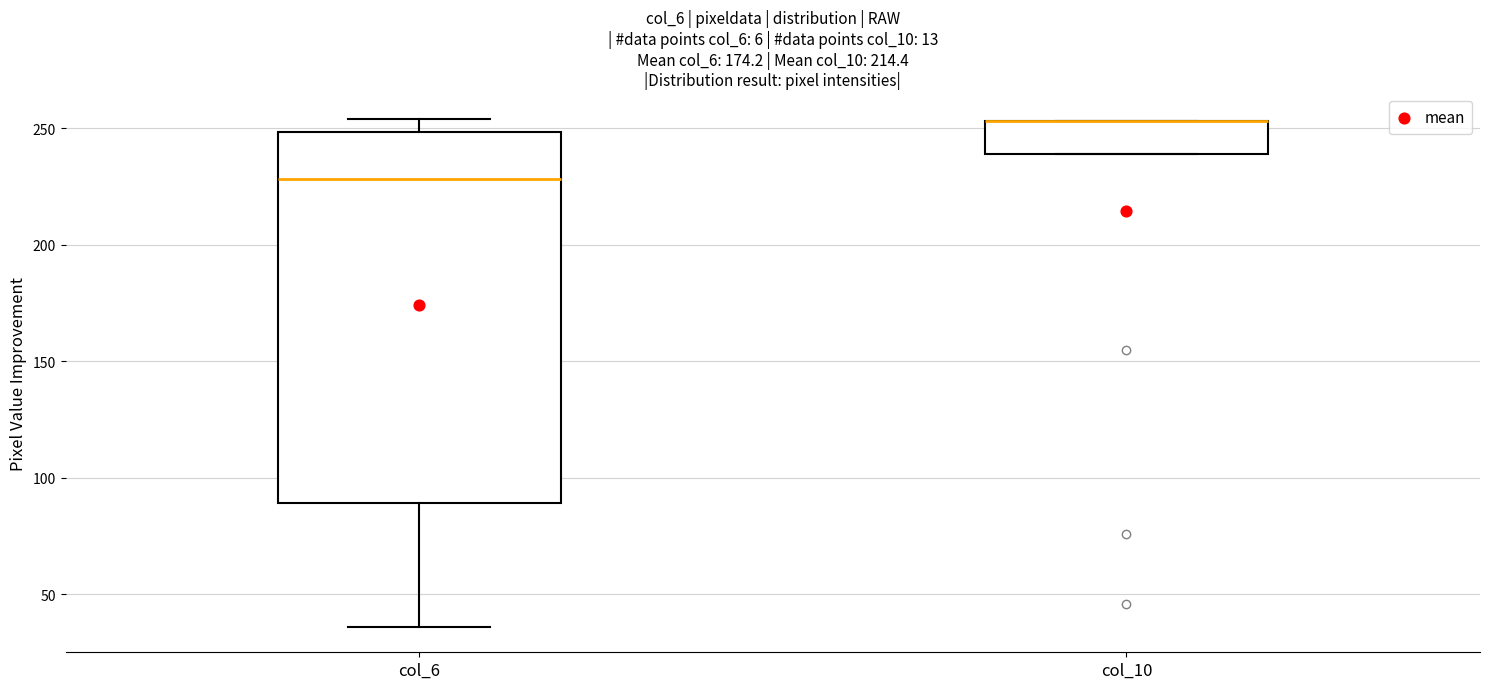

Comparing the boxes themselves (not the whiskers), which one is the tallest?

col_6